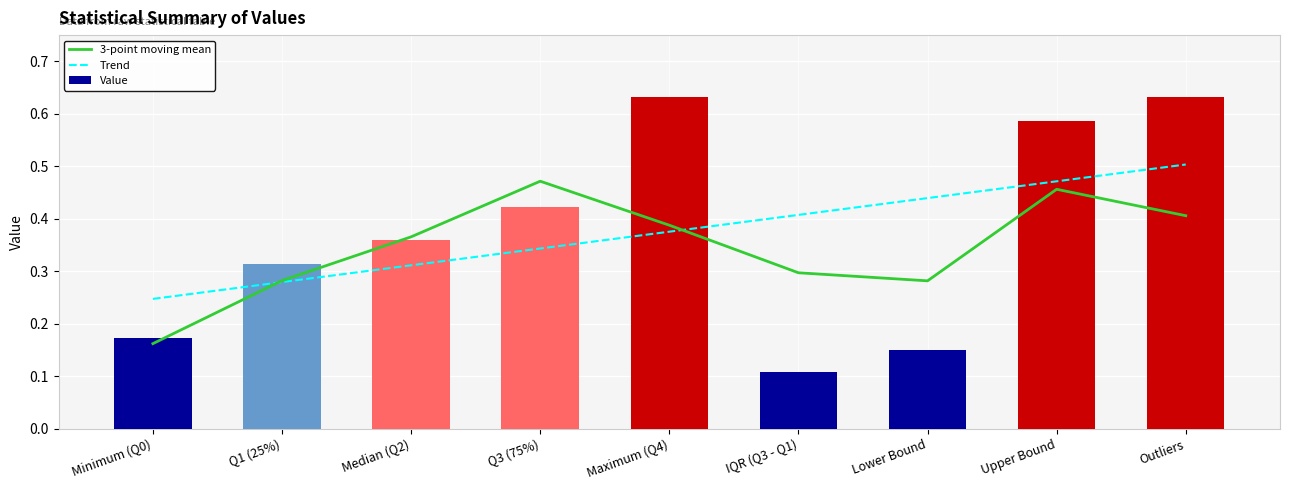

Reading left to right, transcribe all the data shown in this chart.

3-point moving mean: Minimum (Q0)=0.2	Q1 (25%)=0.3	Median (Q2)=0.4	Q3 (75%)=0.5	Maximum (Q4)=0.4	IQR (Q3 - Q1)=0.3	Lower Bound=0.3	Upper Bound=0.5	Outliers=0.4
Trend: Minimum (Q0)=0.2	Q1 (25%)=0.3	Median (Q2)=0.3	Q3 (75%)=0.3	Maximum (Q4)=0.4	IQR (Q3 - Q1)=0.4	Lower Bound=0.4	Upper Bound=0.5	Outliers=0.5
Value: Minimum (Q0)=0.2	Q1 (25%)=0.3	Median (Q2)=0.4	Q3 (75%)=0.4	Maximum (Q4)=0.6	IQR (Q3 - Q1)=0.1	Lower Bound=0.2	Upper Bound=0.6	Outliers=0.6